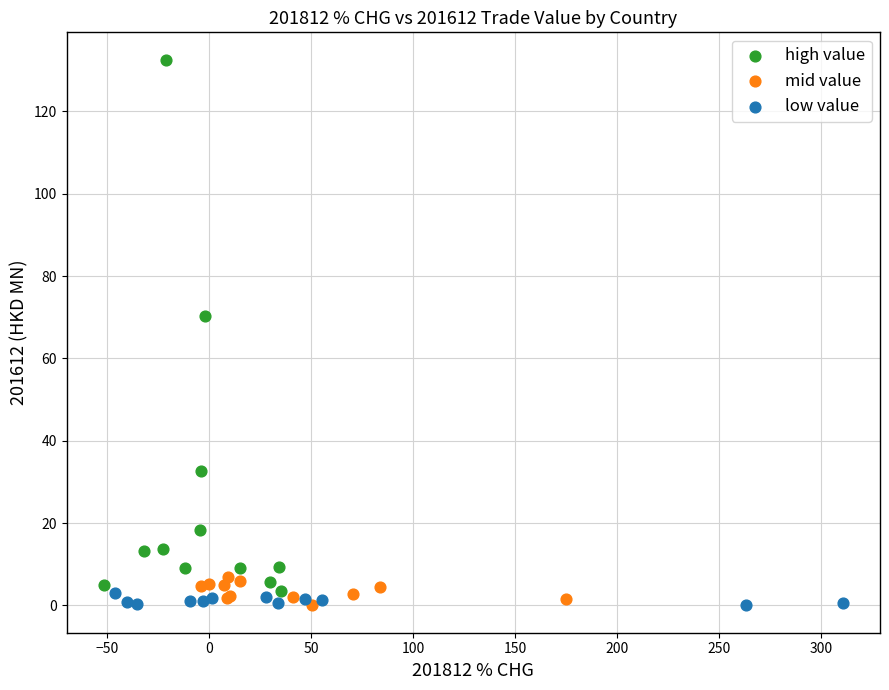

What are all the series names shown in the legend?

high value, mid value, low value